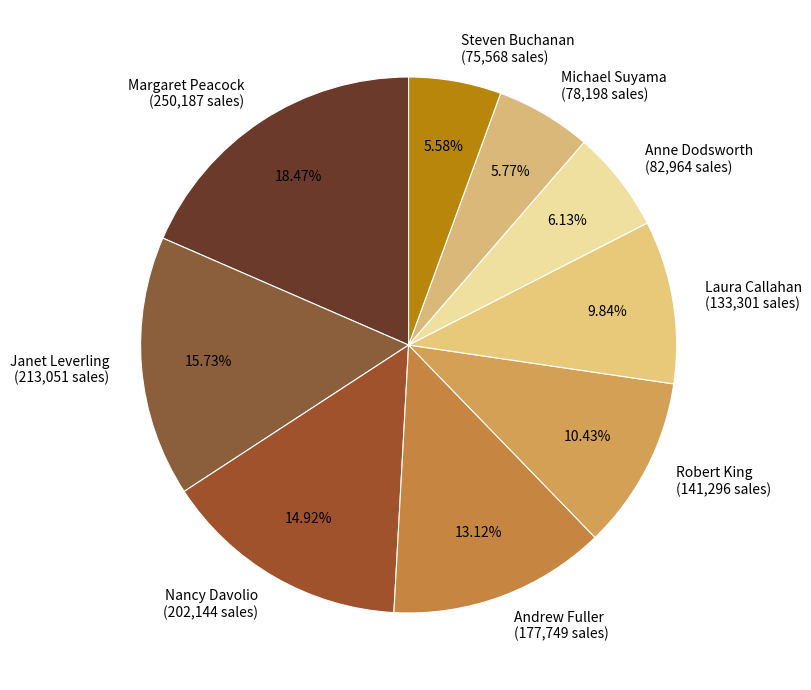

Is the sum of Margaret Peacock (250,187 sales) and Michael Suyama (78,198 sales) greater than half?

No